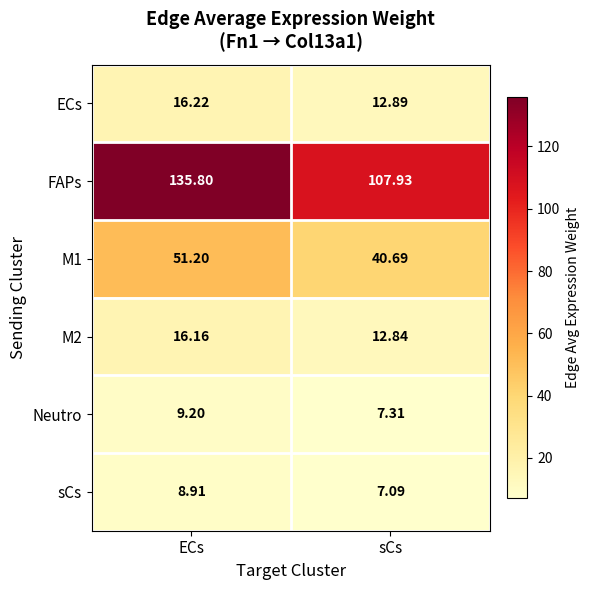

Which category has the highest value across all series?

ECs